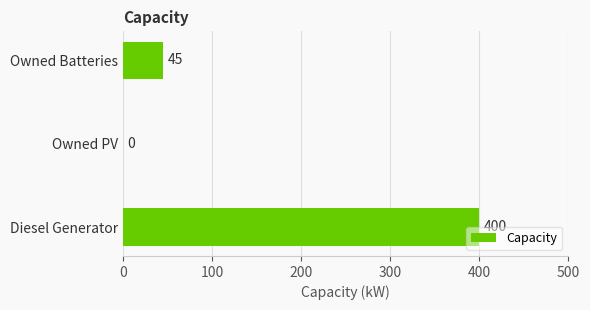

Is it true that the value at Owned PV is 168?

False